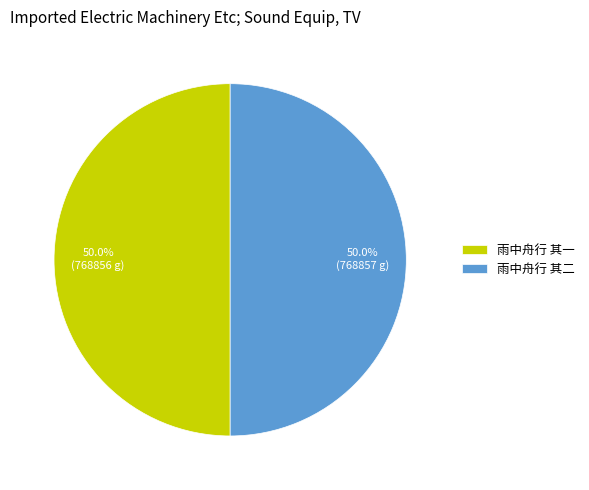

Approximately how many times larger is the value at 雨中舟行 其一 compared to 雨中舟行 其二?

1.0